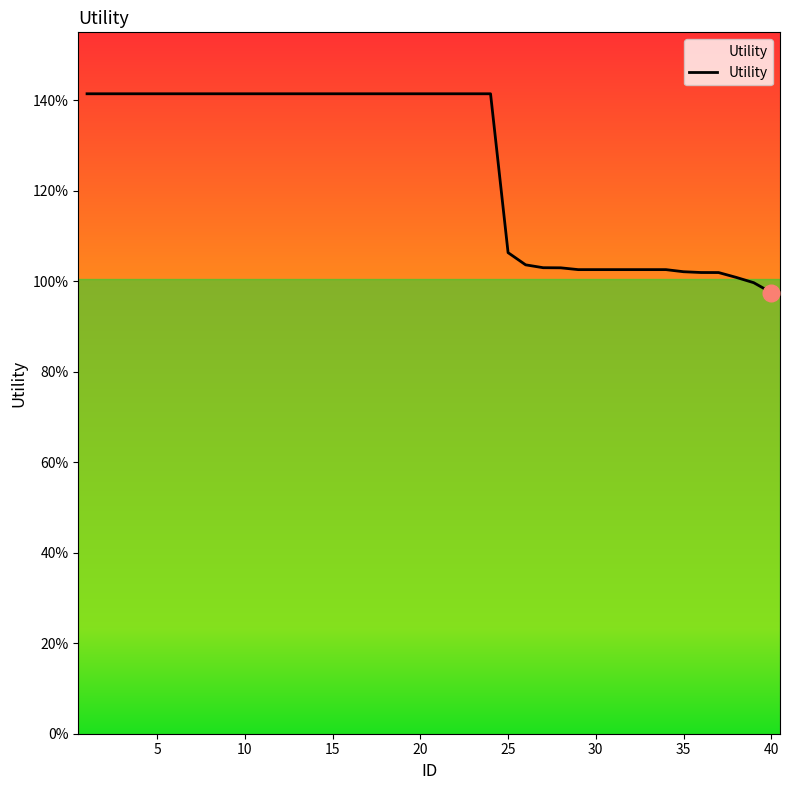

What is the minimum value shown in the chart?

1.0